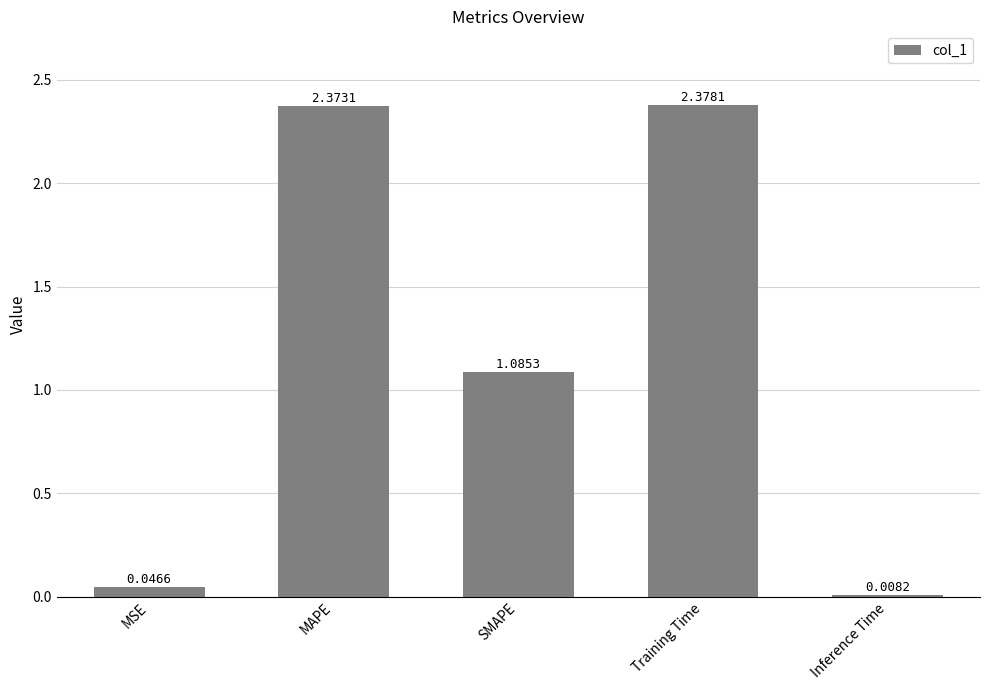

Approximately how many times larger is the value at MAPE compared to Training Time?

1.0